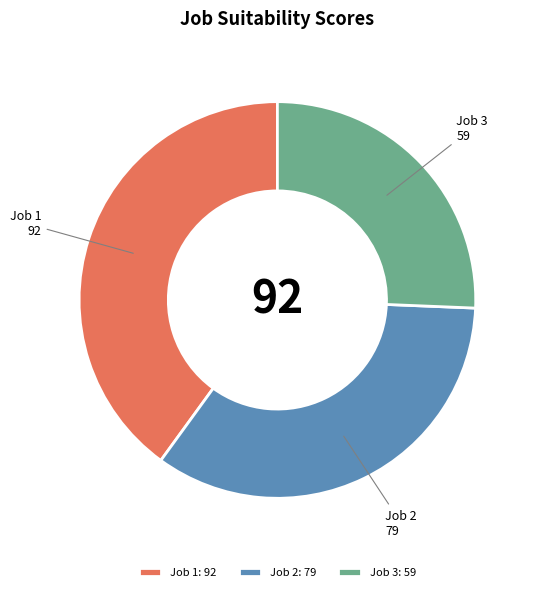

Is it true that Job 3: 59 is 16% of the pie?

False